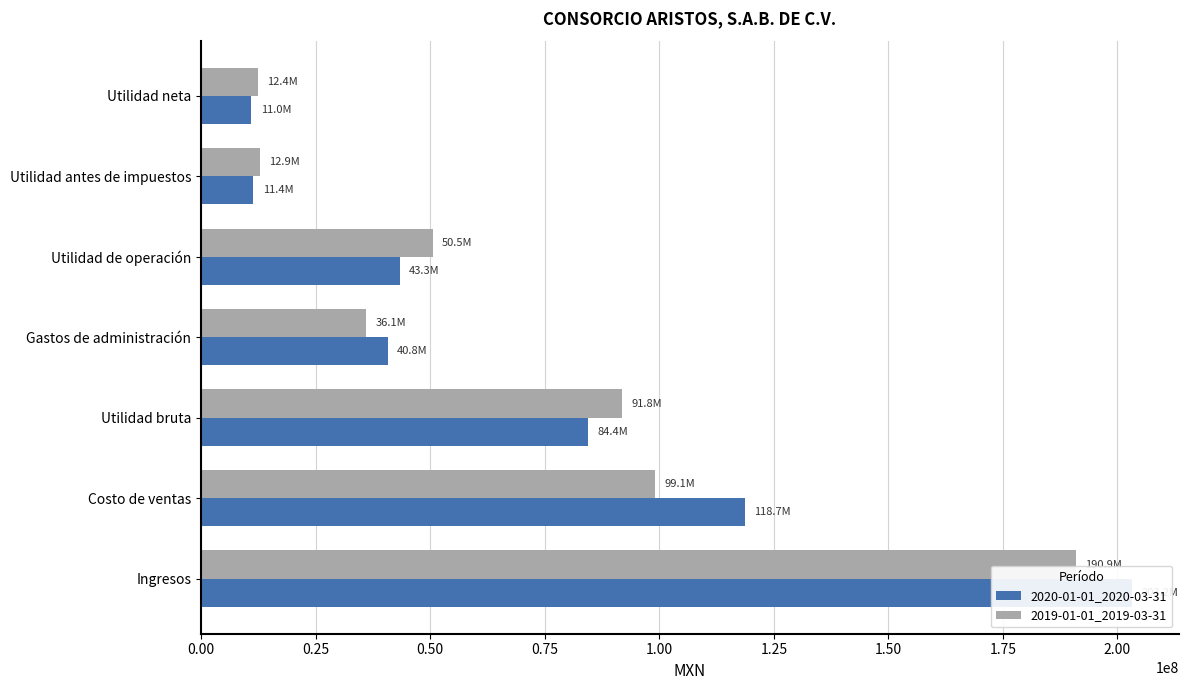

Reading right to left, what are all the values shown in this chart?

2020-01-01_2020-03-31: 10962000	11386000	43347000	40763000	84437000	118741000	203178000
2019-01-01_2019-03-31: 12355000	12858000	50505000	36061000	91803000	99066000	190869000